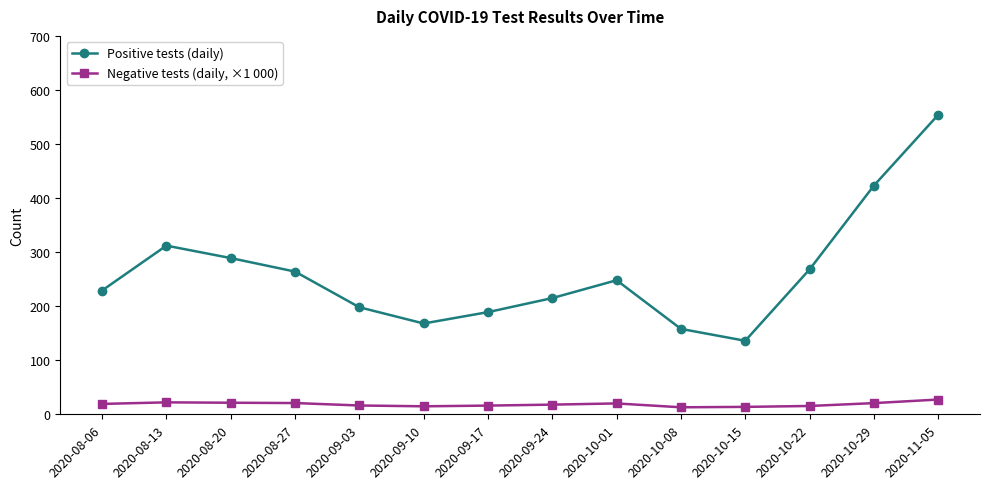

What is the total value across all series at 2020-09-24?

232.9